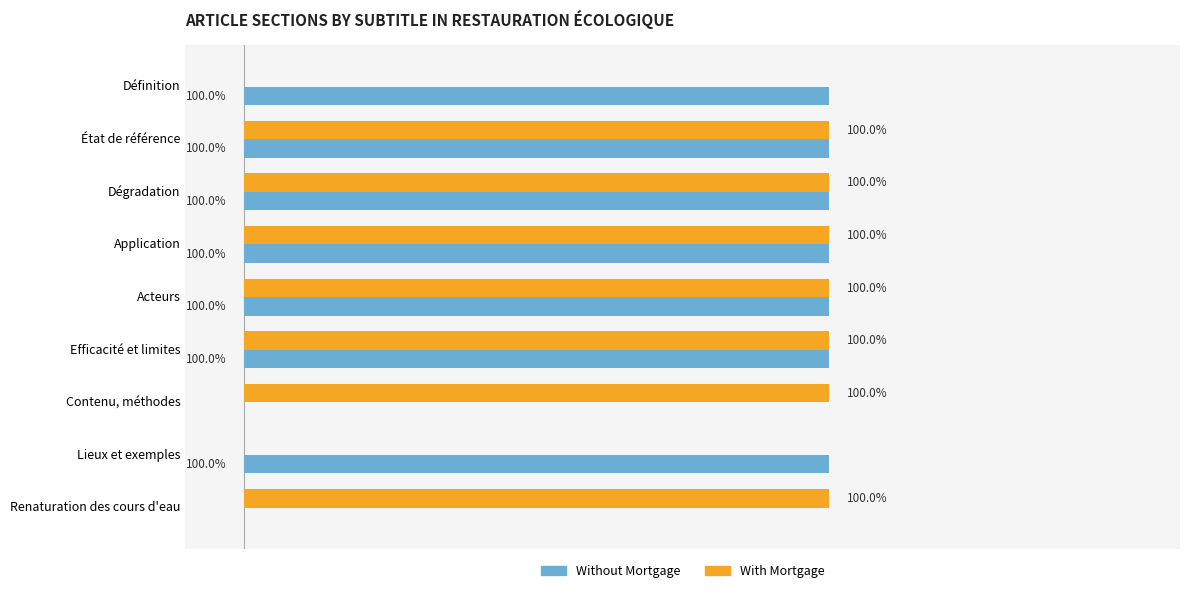

What are all the series names shown in the legend?

Without Mortgage, With Mortgage